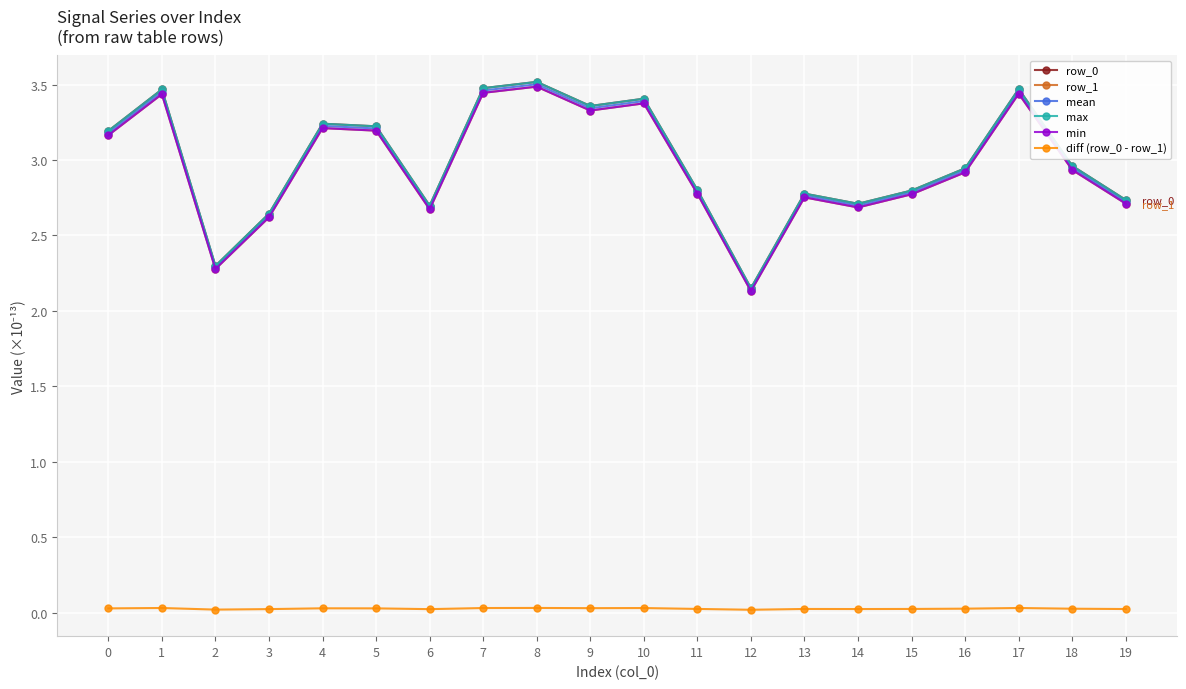

Does the chart have visible grid lines?

Yes